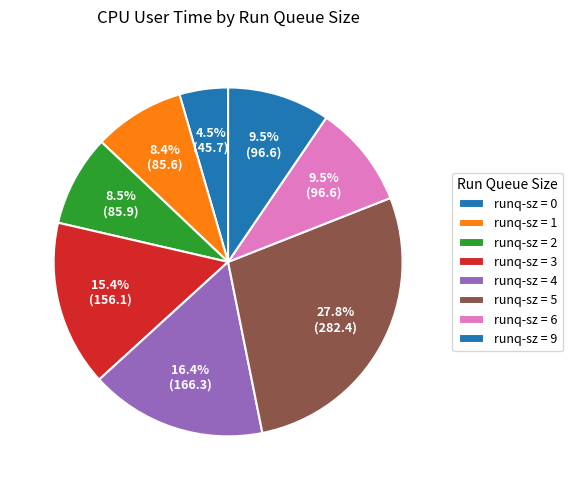

How many slices are in this pie chart?

8